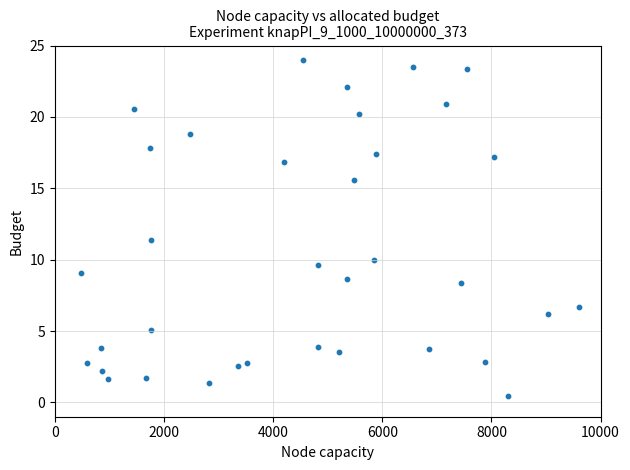

What Y value in the scatter plot is closest to 12?

11.4